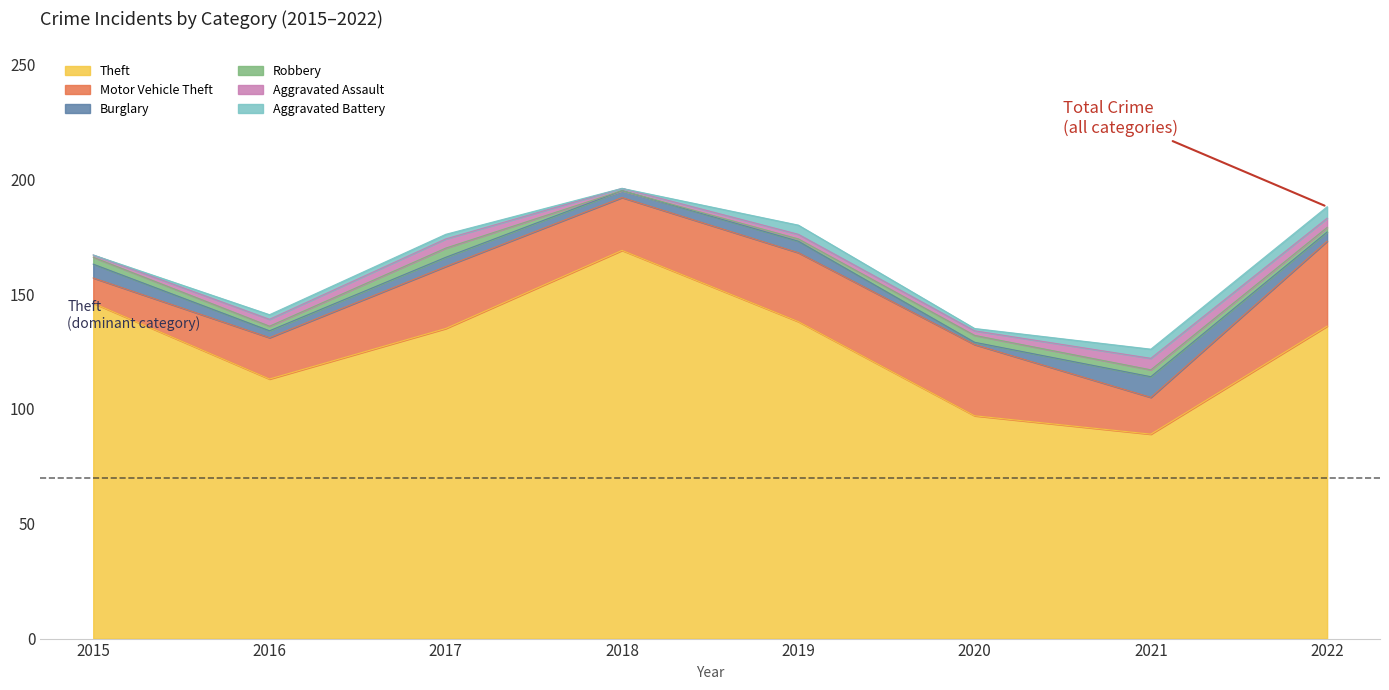

Which has a higher value, 2022 or 2015?

2015